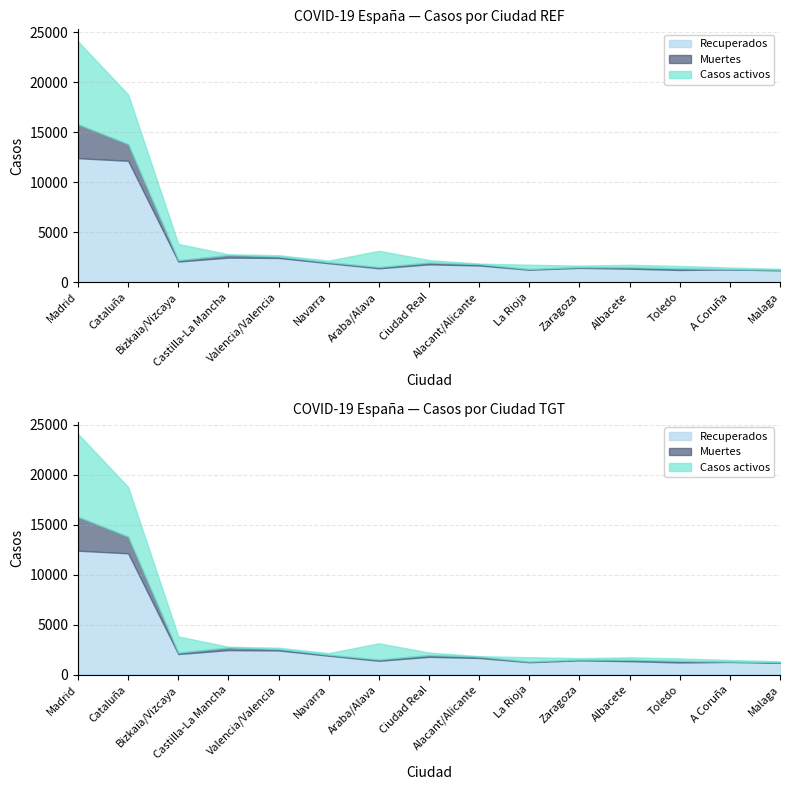

True or false: Recuperados and Muertes cross at least once.

False